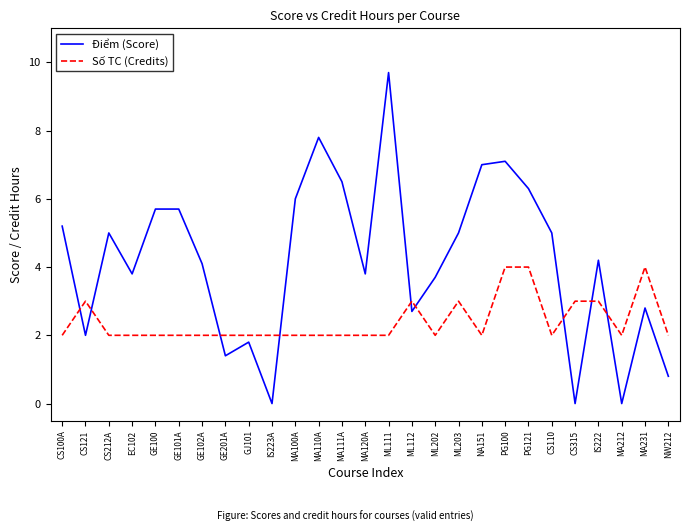

Reading left to right, list all the values displayed in this chart.

Điểm (Score): CS100A=5.2	CS121=2.0	CS212A=5.0	EC102=3.8	GE100=5.7	GE101A=5.7	GE102A=4.1	GE201A=1.4	GJ101=1.8	IS223A=0.0	MA100A=6.0	MA110A=7.8	MA111A=6.5	MA120A=3.8	ML111=9.7	ML112=2.7	ML202=3.7	ML203=5.0	NA151=7.0	PG100=7.1	PG121=6.3	CS110=5.0	CS315=0.0	IS222=4.2	MA212=0.0	MA231=2.8	NW212=0.8
Số TC (Credits): CS100A=2.0	CS121=3.0	CS212A=2.0	EC102=2.0	GE100=2.0	GE101A=2.0	GE102A=2.0	GE201A=2.0	GJ101=2.0	IS223A=2.0	MA100A=2.0	MA110A=2.0	MA111A=2.0	MA120A=2.0	ML111=2.0	ML112=3.0	ML202=2.0	ML203=3.0	NA151=2.0	PG100=4.0	PG121=4.0	CS110=2.0	CS315=3.0	IS222=3.0	MA212=2.0	MA231=4.0	NW212=2.0